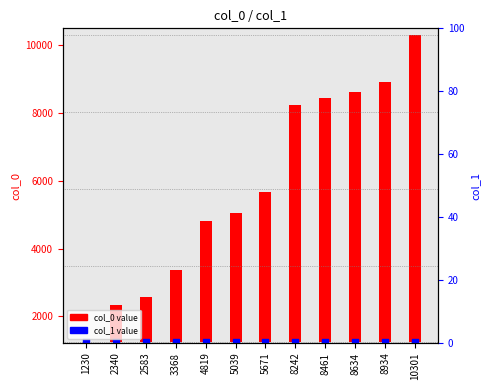

Is the value of col_0 value at 8242 greater than the value of col_1 value at 1230?

Yes